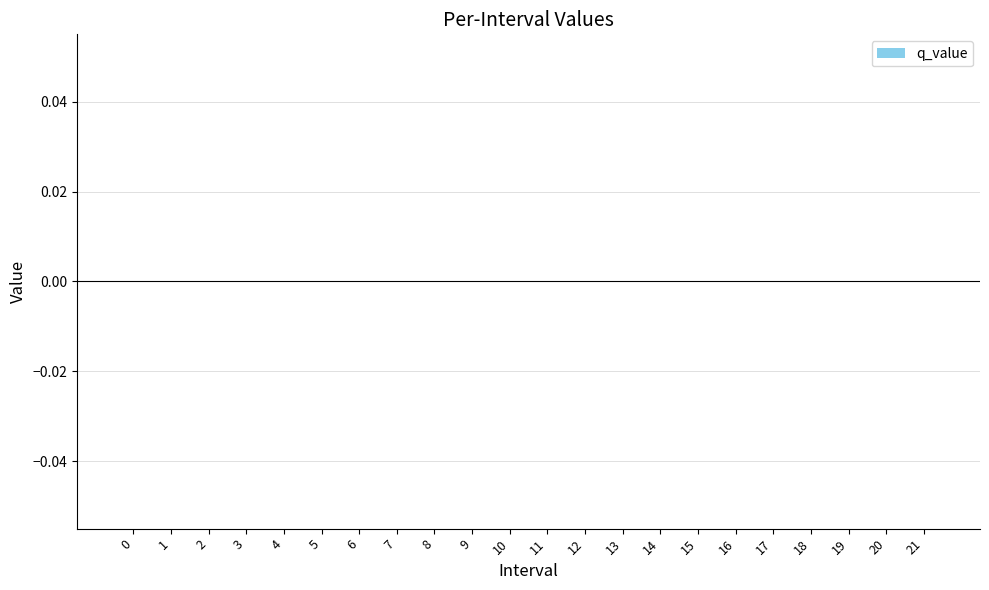

The Zmin series shows -0.4 at 1. True or false?

False